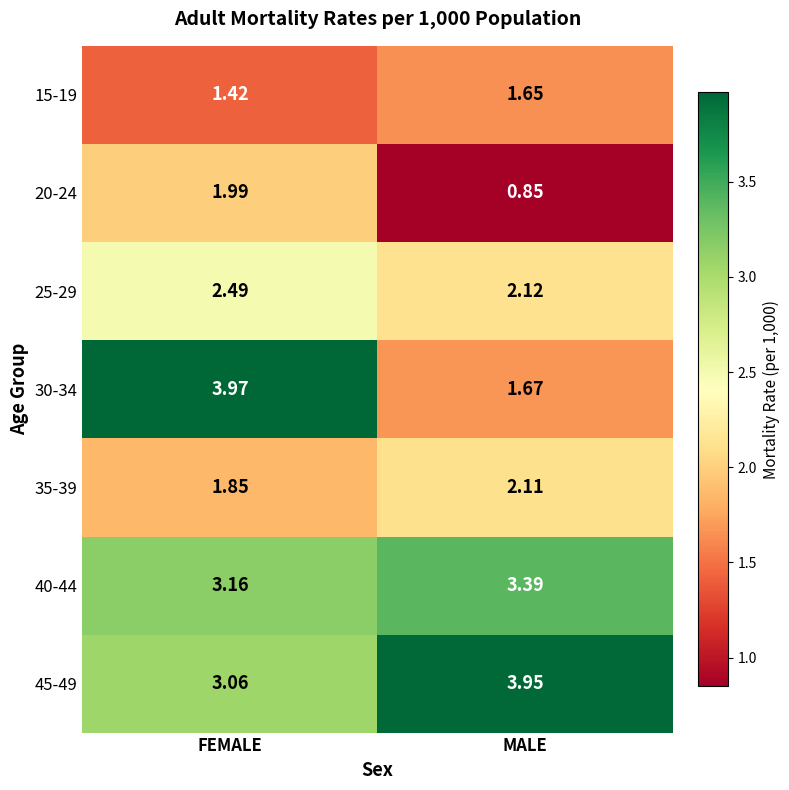

Rank the categories by 40-44 value from lowest to highest.

FEMALE, MALE